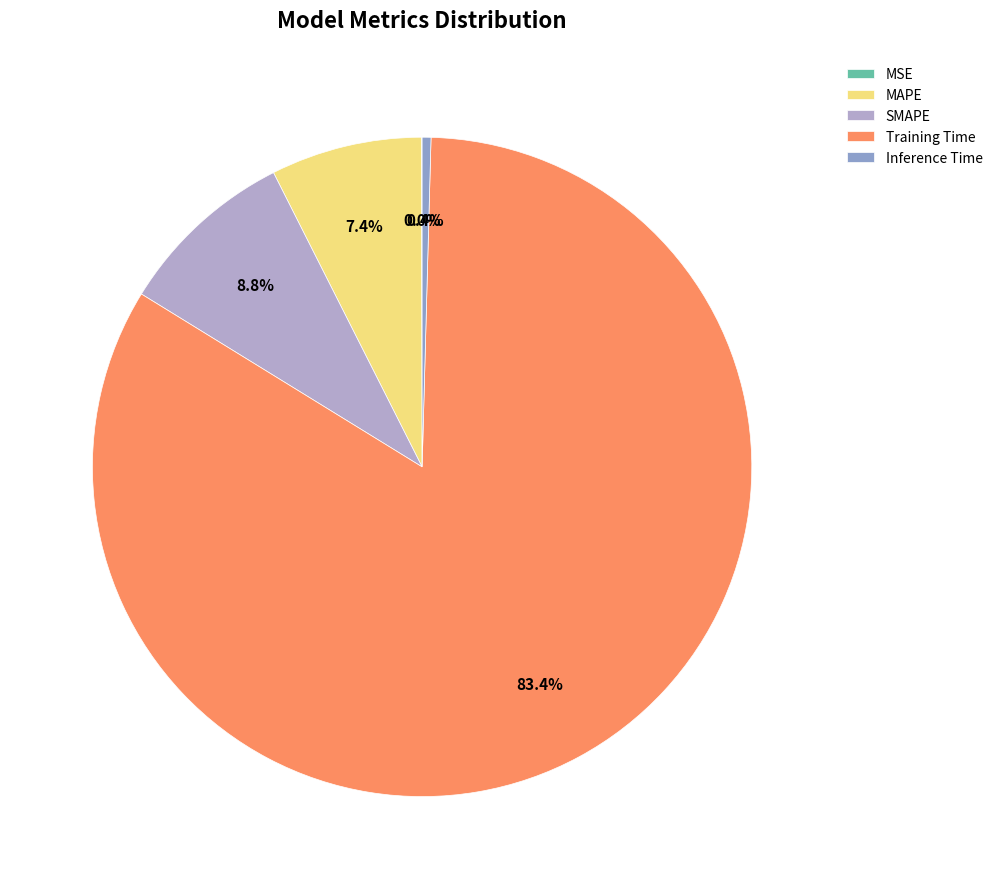

What portion of the pie excludes SMAPE?

91.2%